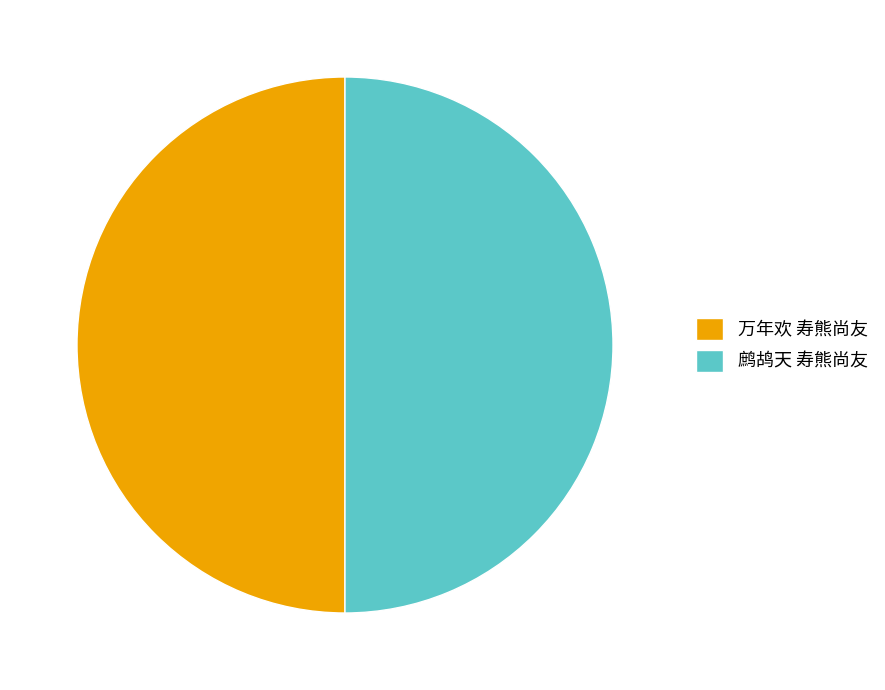

How many slices are in this pie chart?

2